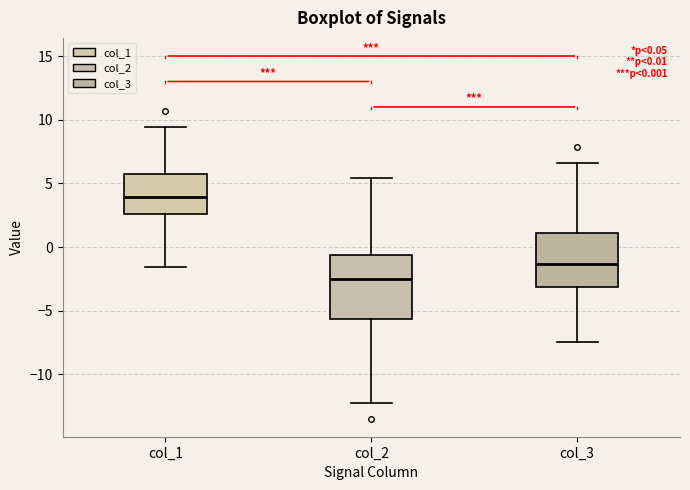

Which box's median line is the highest?

col_1